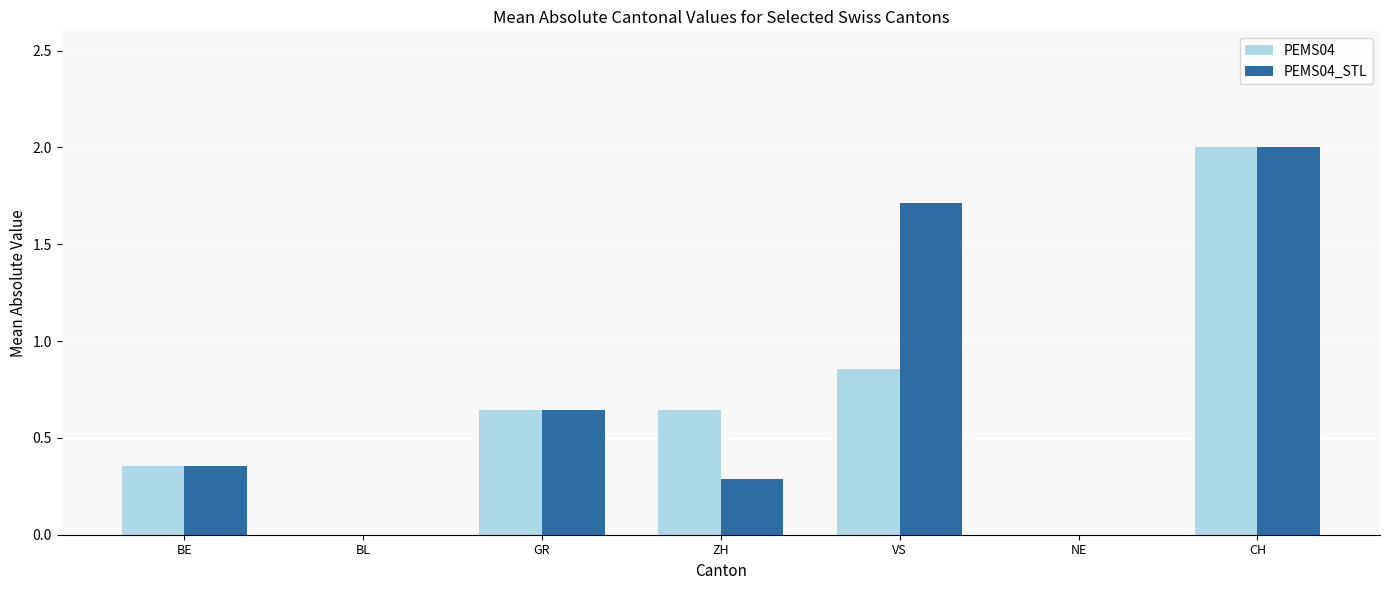

Which series has the largest total across all categories?

PEMS04_STL